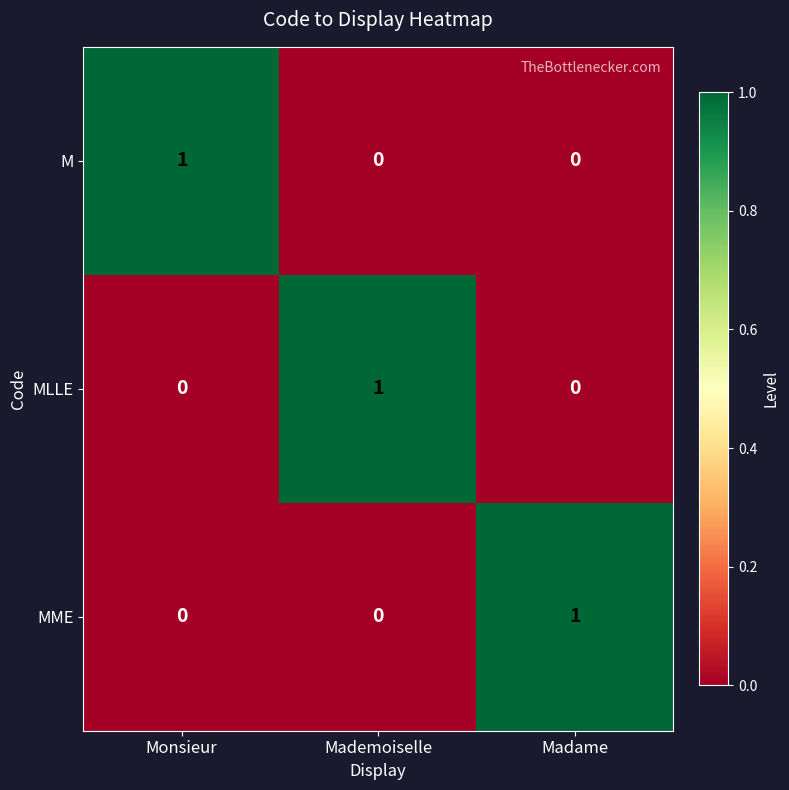

True or false: M has a value of 0 at Monsieur.

False